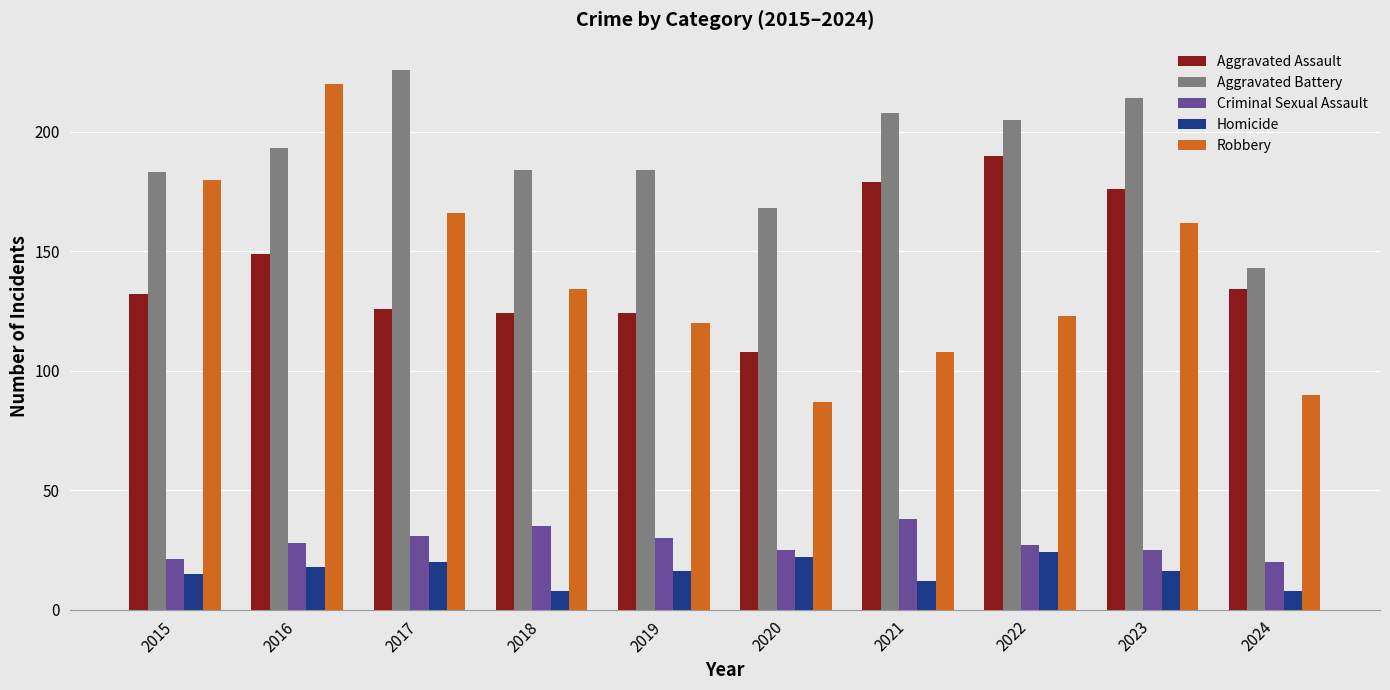

Reading right to left, list all the values displayed in this chart.

Aggravated Assault: 2024=134	2023=176	2022=190	2021=179	2020=108	2019=124	2018=124	2017=126	2016=149	2015=132
Aggravated Battery: 2024=143	2023=214	2022=205	2021=208	2020=168	2019=184	2018=184	2017=226	2016=193	2015=183
Criminal Sexual Assault: 2024=20	2023=25	2022=27	2021=38	2020=25	2019=30	2018=35	2017=31	2016=28	2015=21
Homicide: 2024=8	2023=16	2022=24	2021=12	2020=22	2019=16	2018=8	2017=20	2016=18	2015=15
Robbery: 2024=90	2023=162	2022=123	2021=108	2020=87	2019=120	2018=134	2017=166	2016=220	2015=180